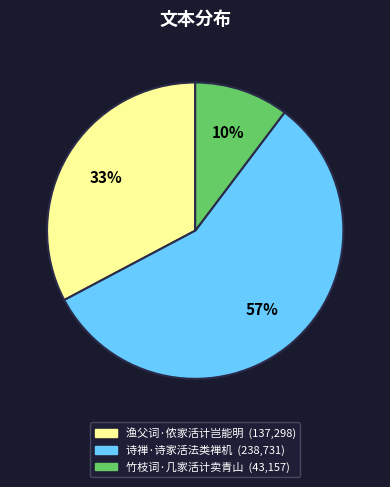

Between 诗禅·诗家活法类禅机 and 竹枝词·几家活计卖青山, which is larger?

诗禅·诗家活法类禅机